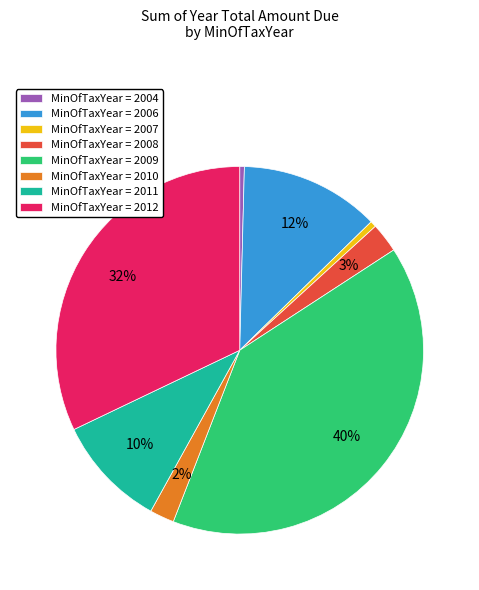

How many slices are in this pie chart?

8